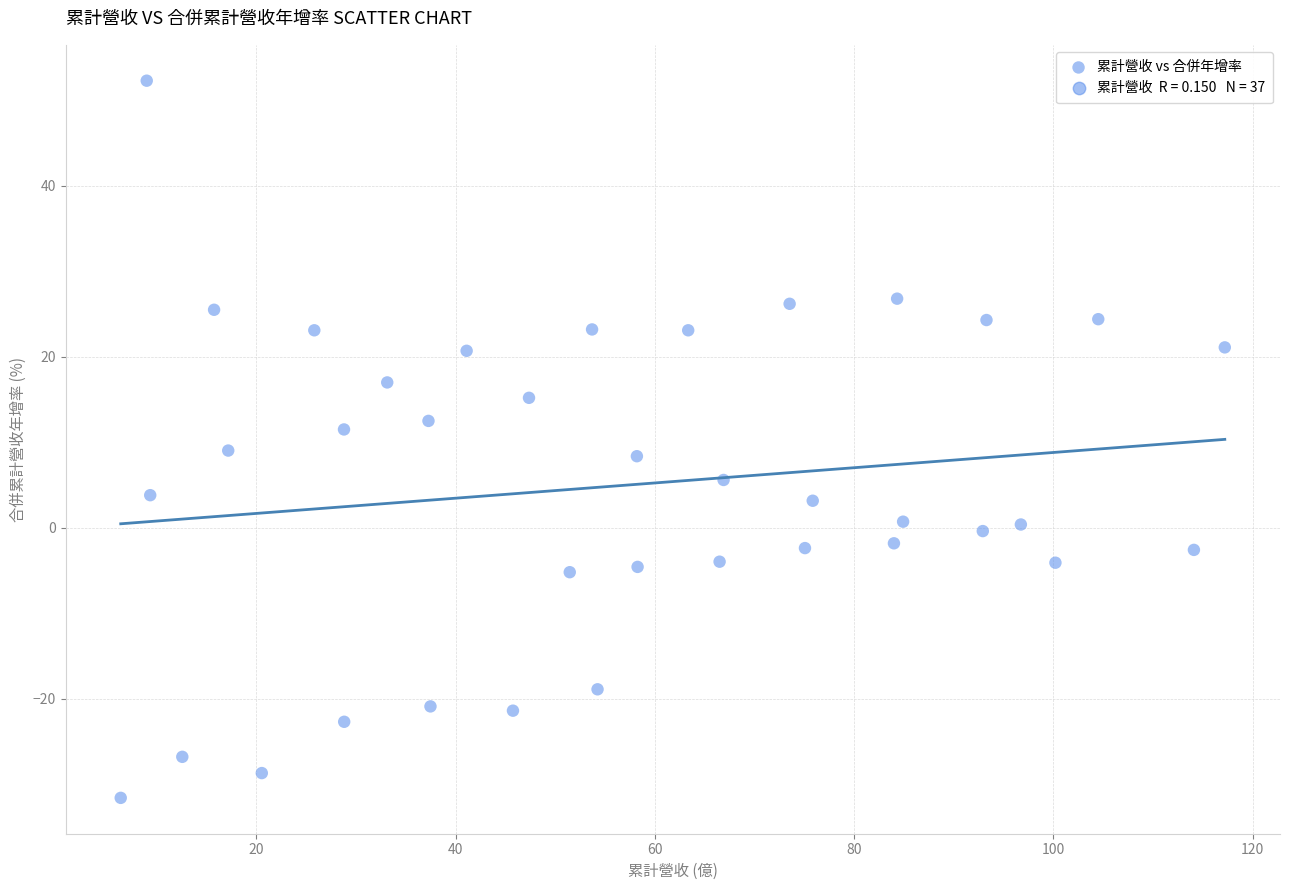

What is the range of X values (max minus min)?

110.8